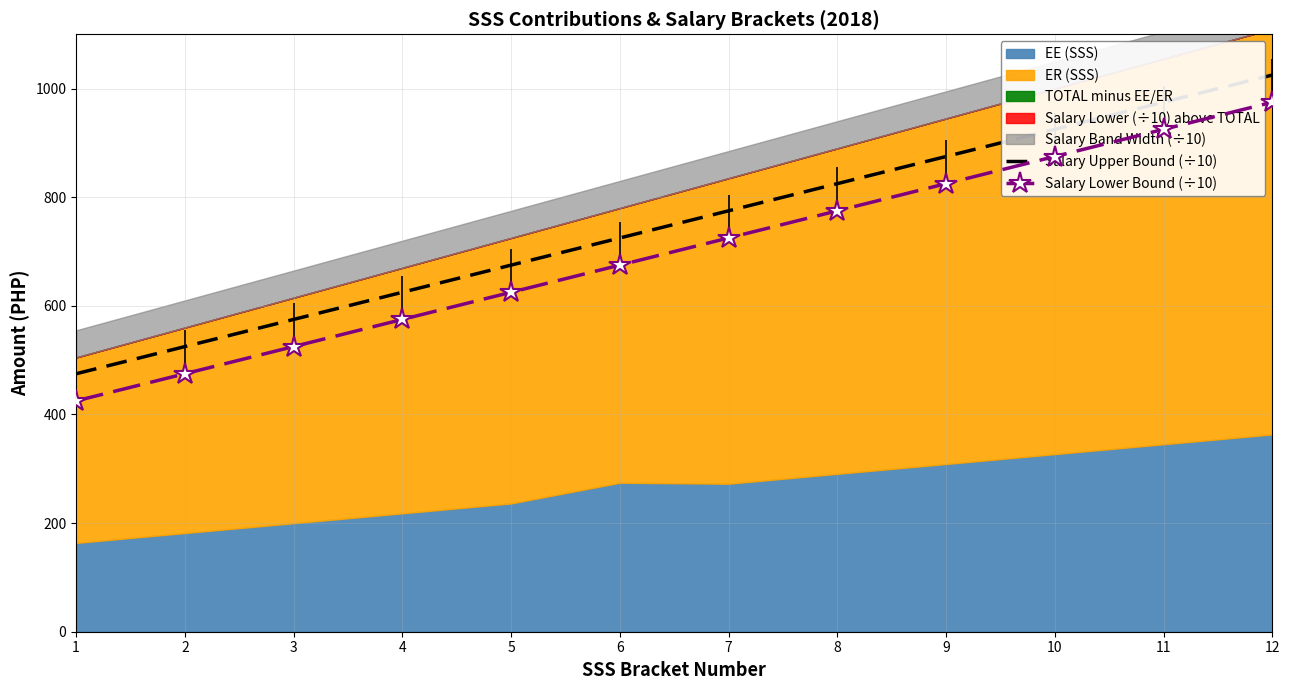

List the labels in order of Salary Upper Bound (÷10) value, largest first.

12, 11, 10, 9, 8, 7, 6, 5, 4, 3, 2, 1